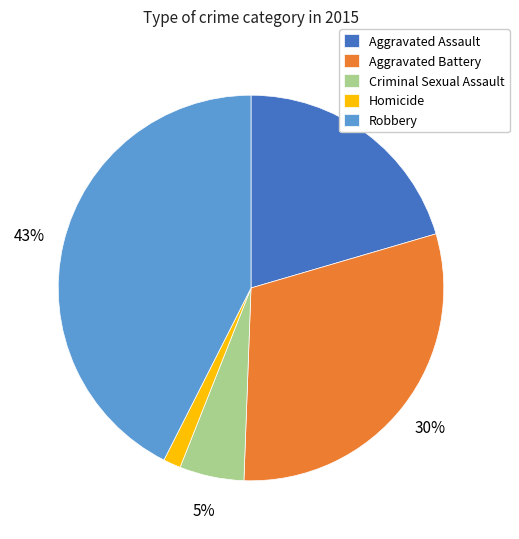

Does any single category account for the majority?

No